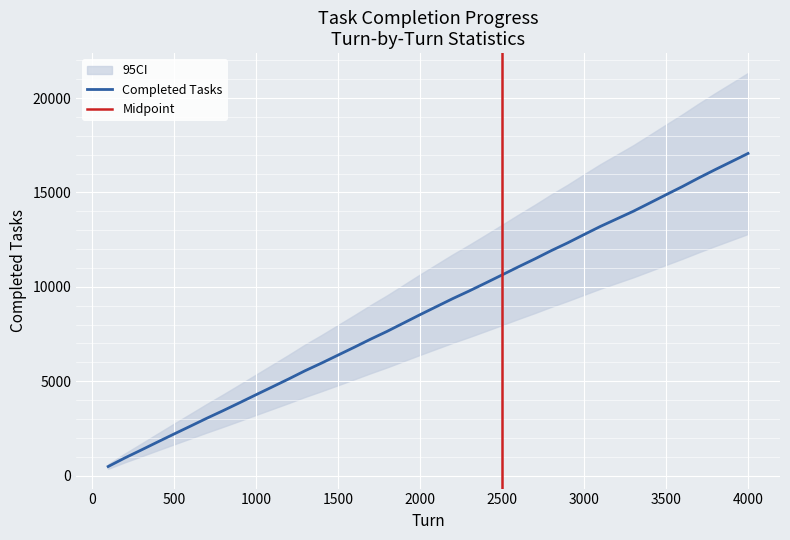

Approximately how many times larger is the value at 3600 compared to 2000?

1.8